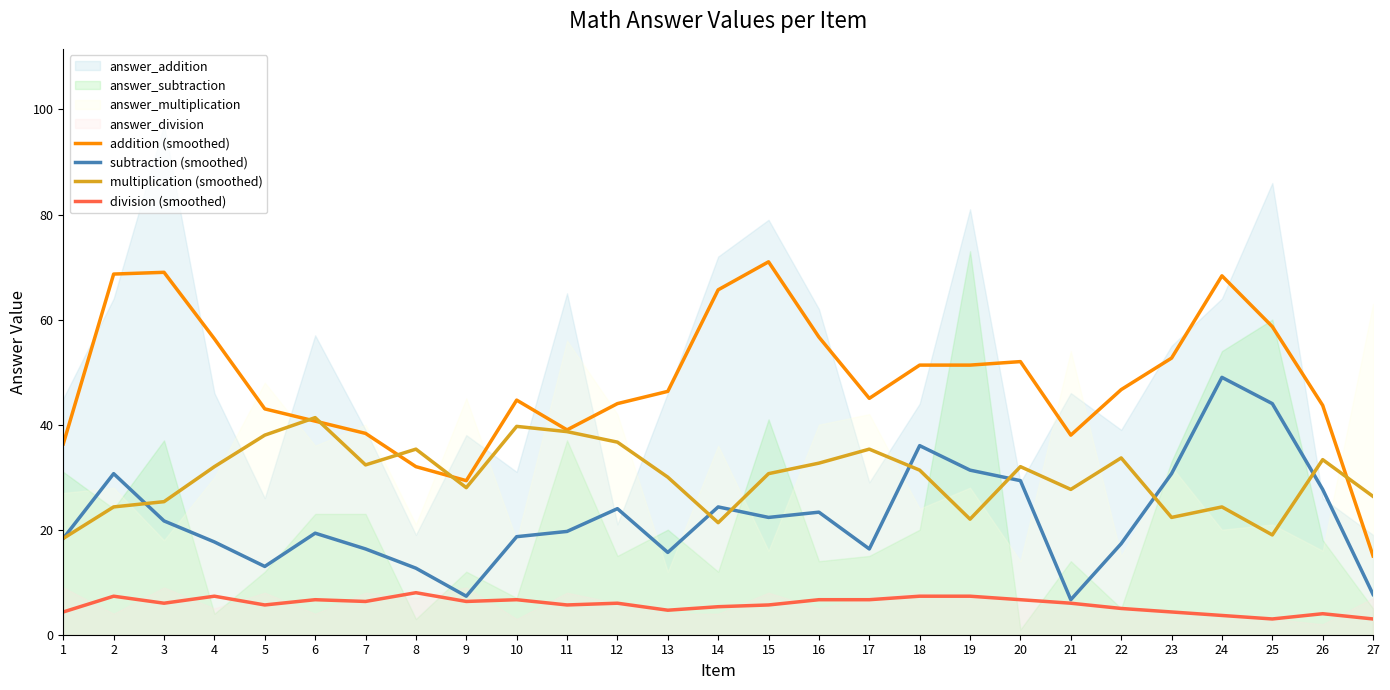

Where is the first local minimum for multiplication (smoothed)?

7